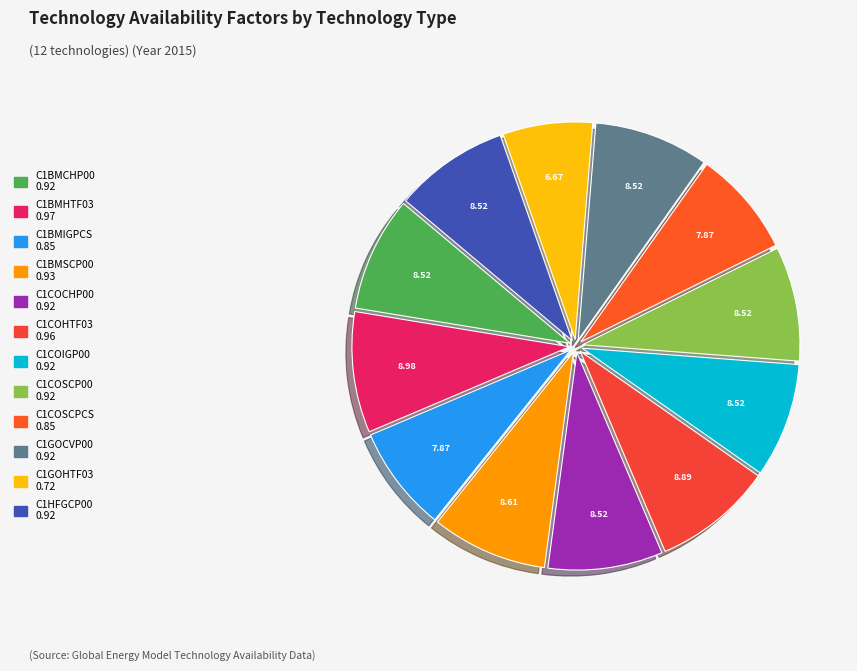

True or false: C1BMIGPCS accounts for 8% of the total.

True